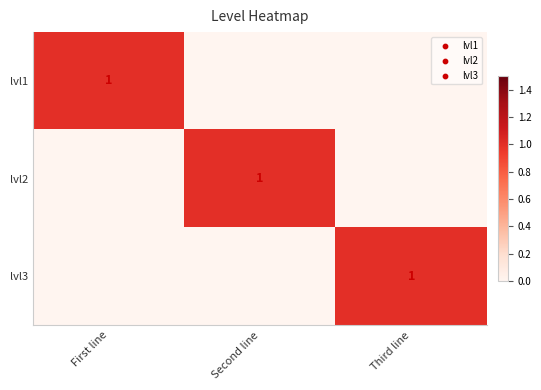

The value of lvl3 at Third line is 1. True or false?

True